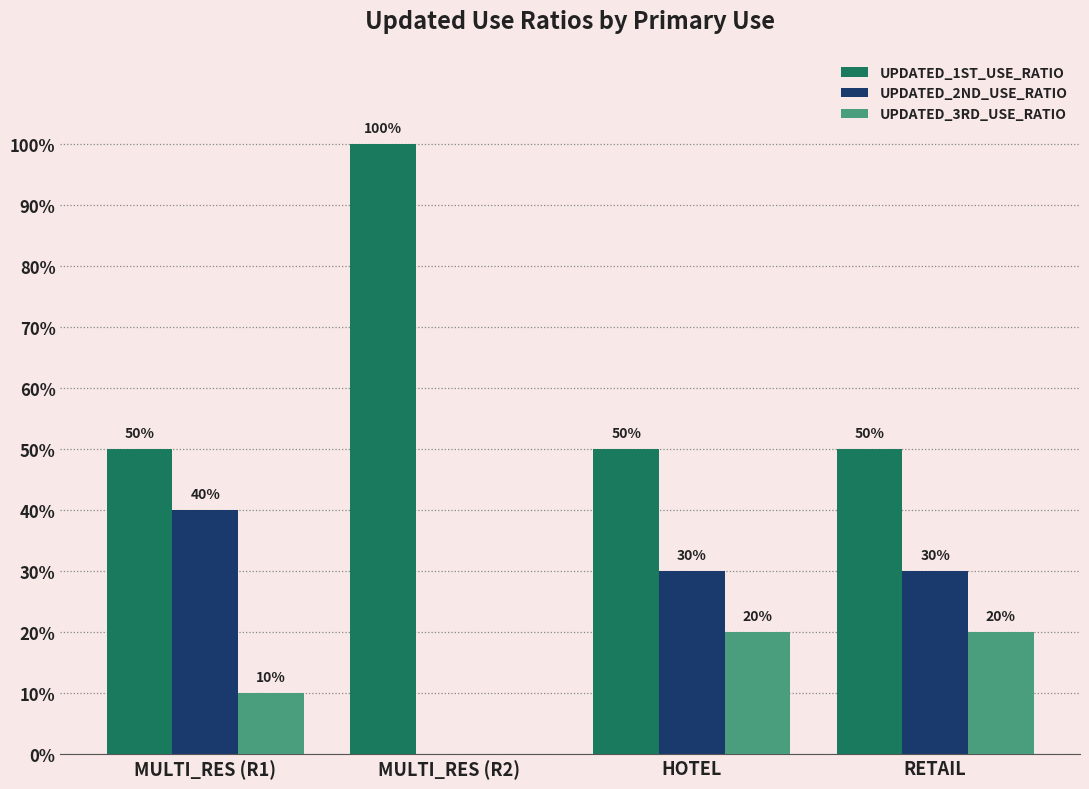

Are the bars horizontal?

No